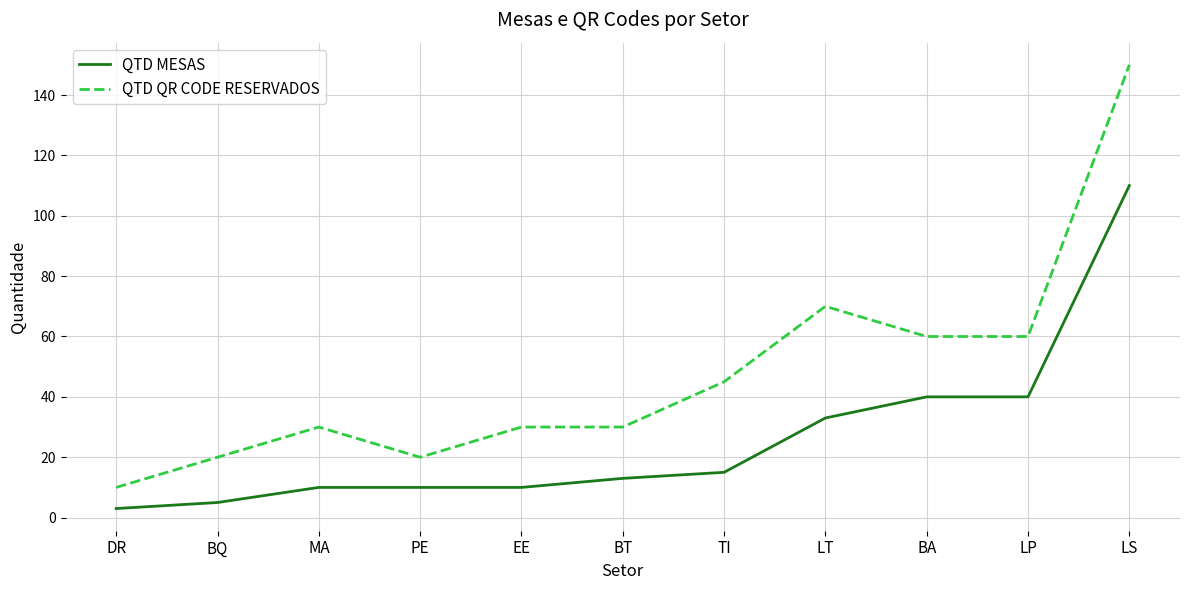

What is the sum of the QTD MESAS values at BQ and LT?

38